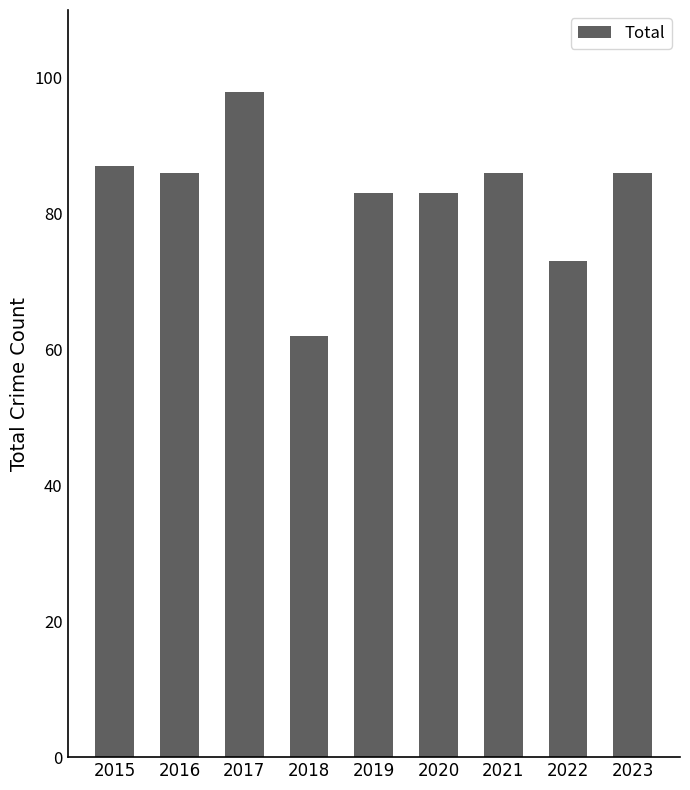

Is it true that the value at 2022 is 73?

True